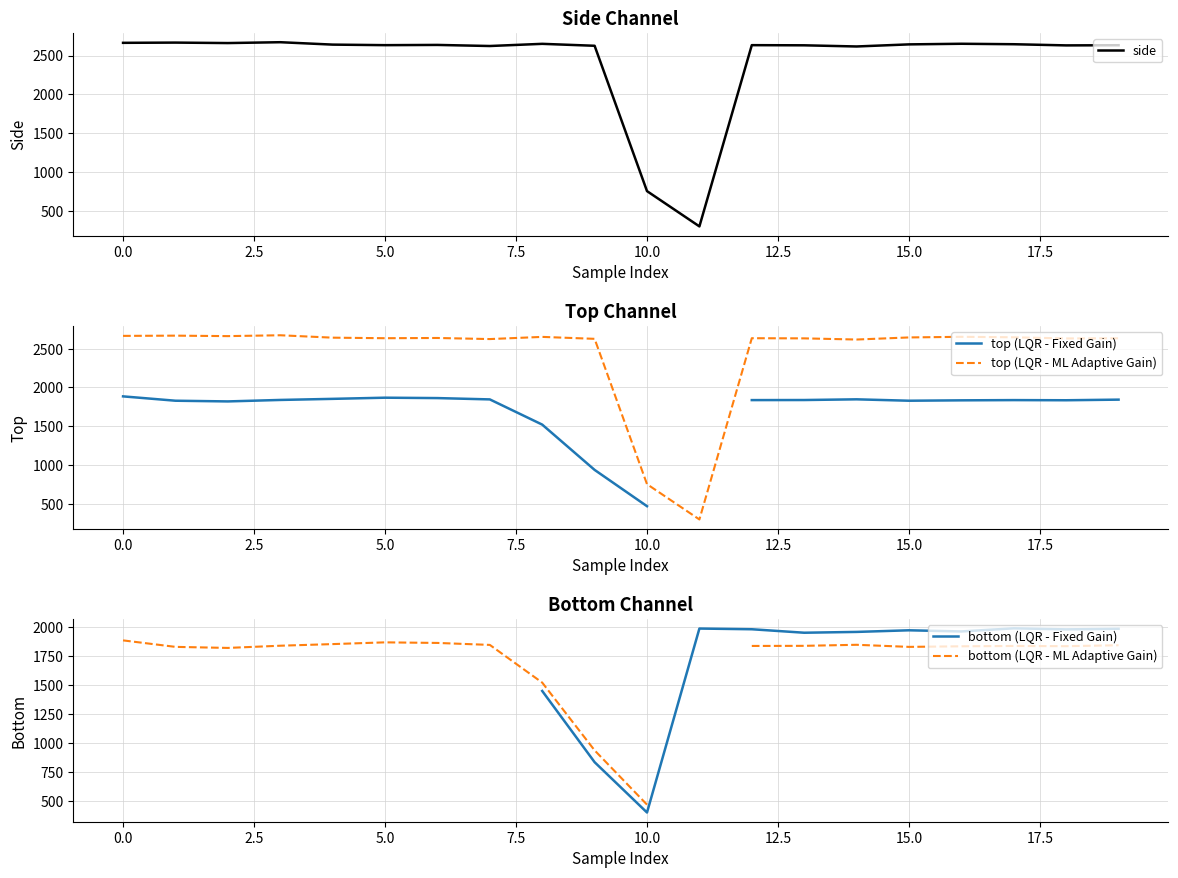

What is the minimum value for top (LQR - ML Adaptive Gain)?

298